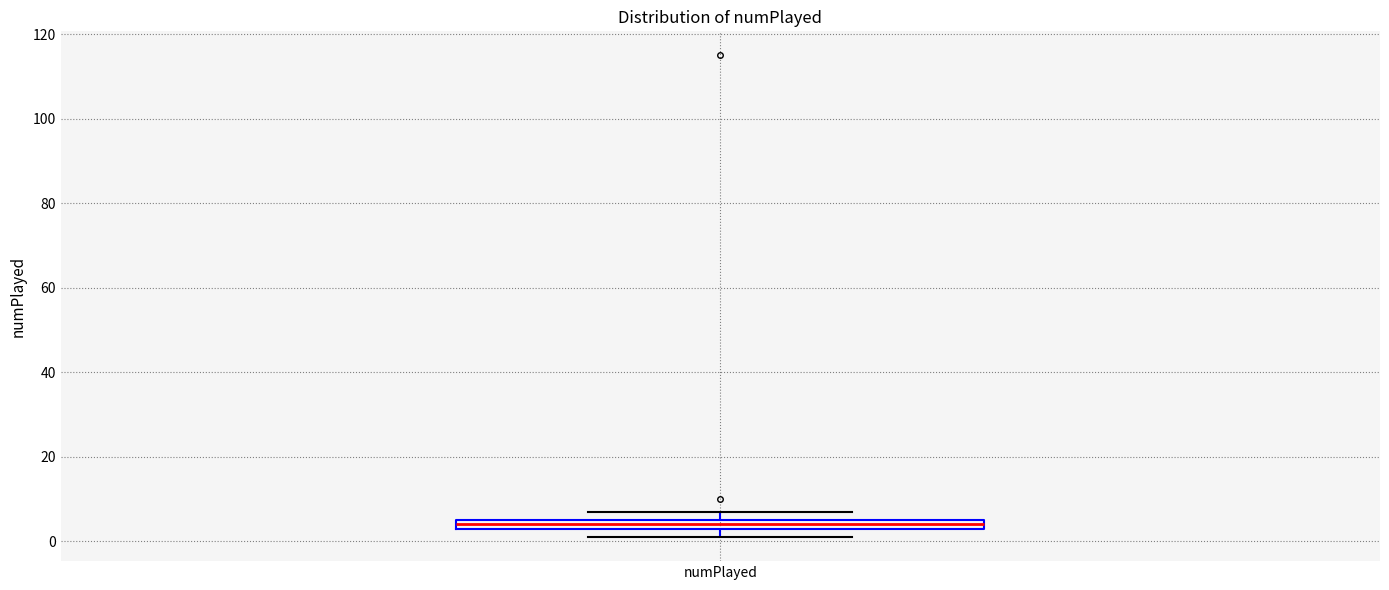

Where is the upper edge of the box for numPlayed on the y-axis? The values are not printed on the chart, so give them approximately, as read against the axis.

6